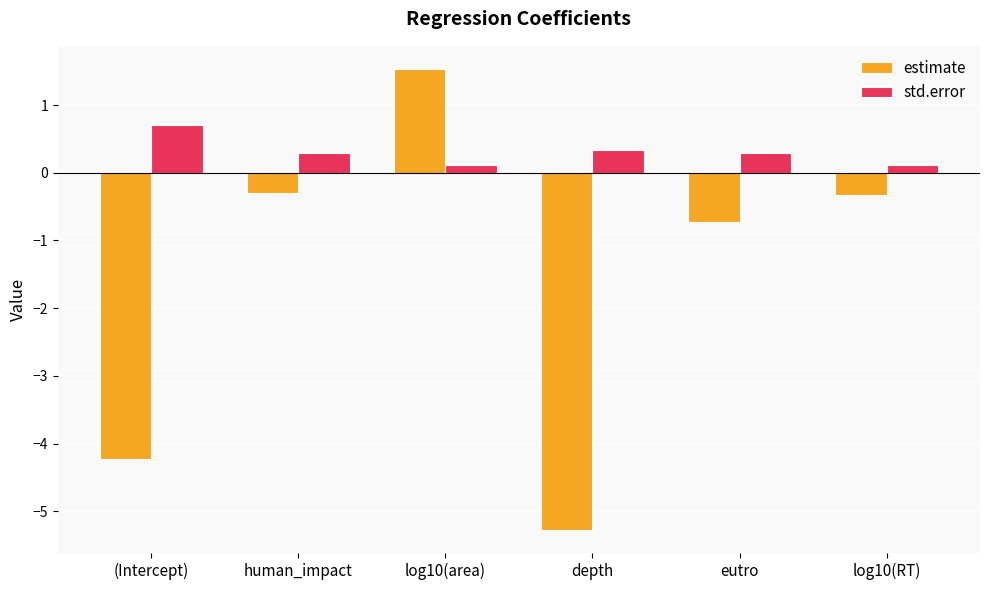

Reading left to right, transcribe all the data shown in this chart.

estimate: -4.2	-0.3	1.5	-5.3	-0.7	-0.3
std.error: 0.7	0.3	0.1	0.3	0.3	0.1